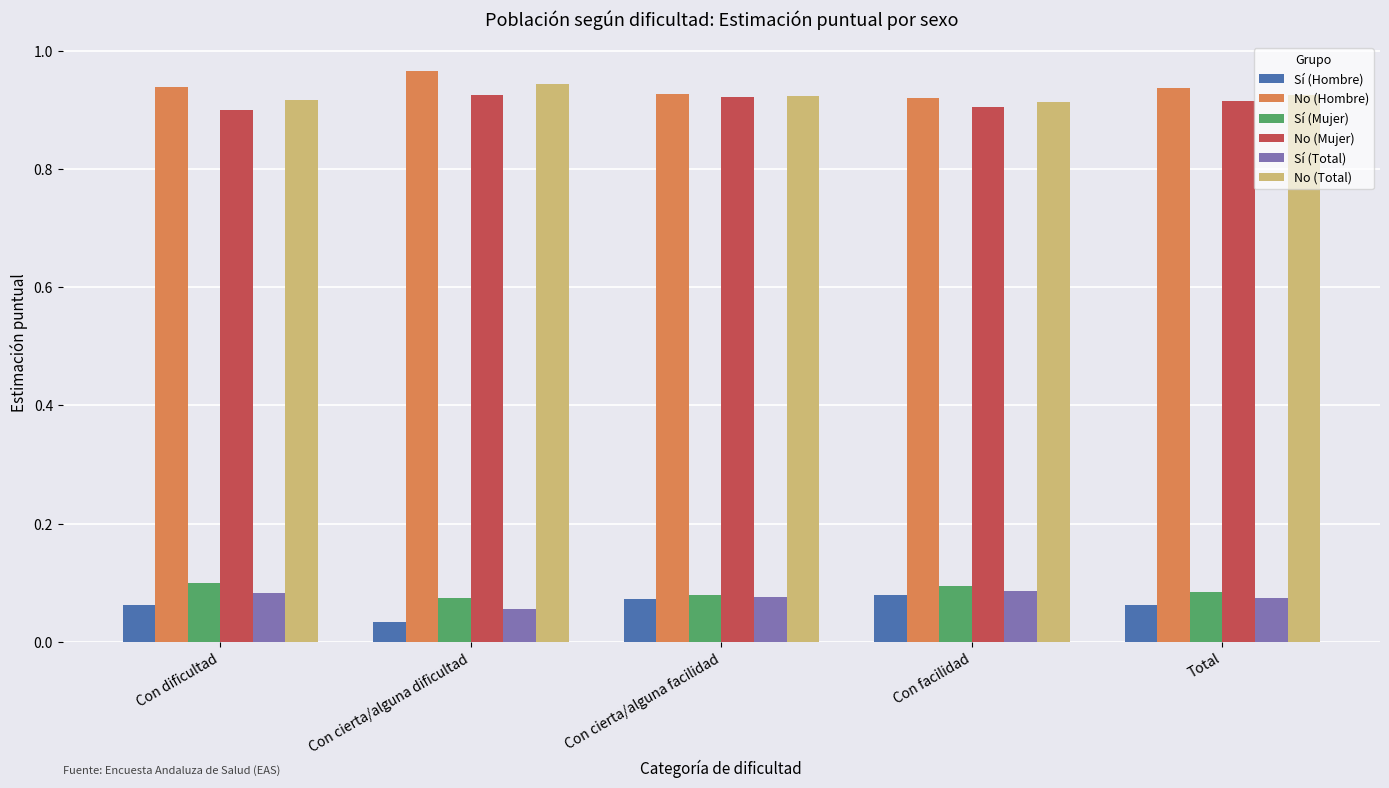

What is the sum of the No (Total) values at Con cierta/alguna facilidad and Con facilidad?

1.8